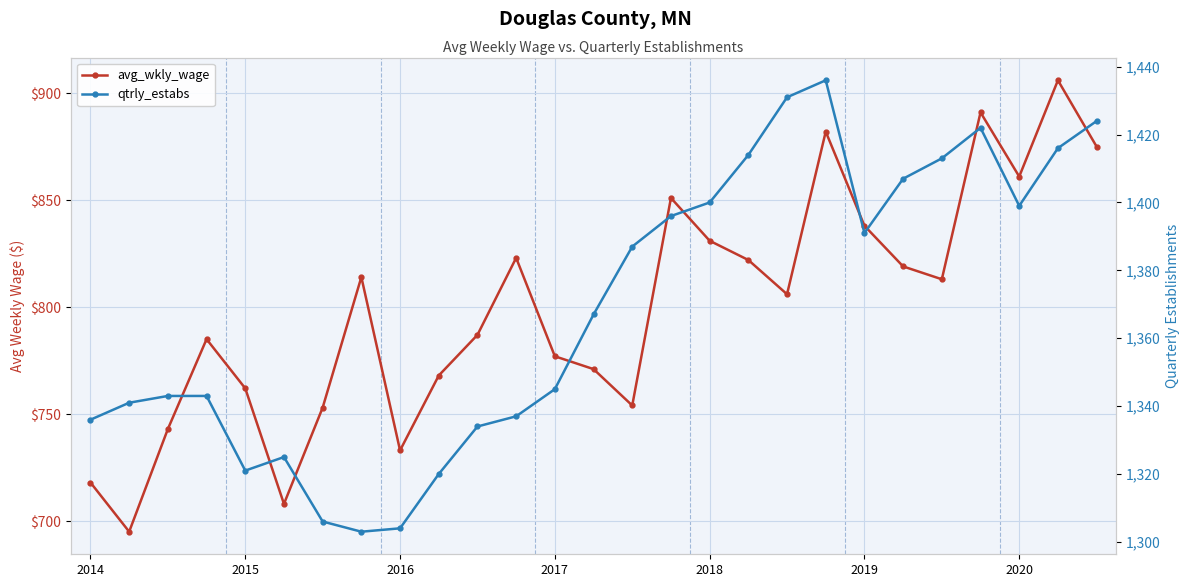

How many interior local valleys does the avg_wkly_wage series have?

7